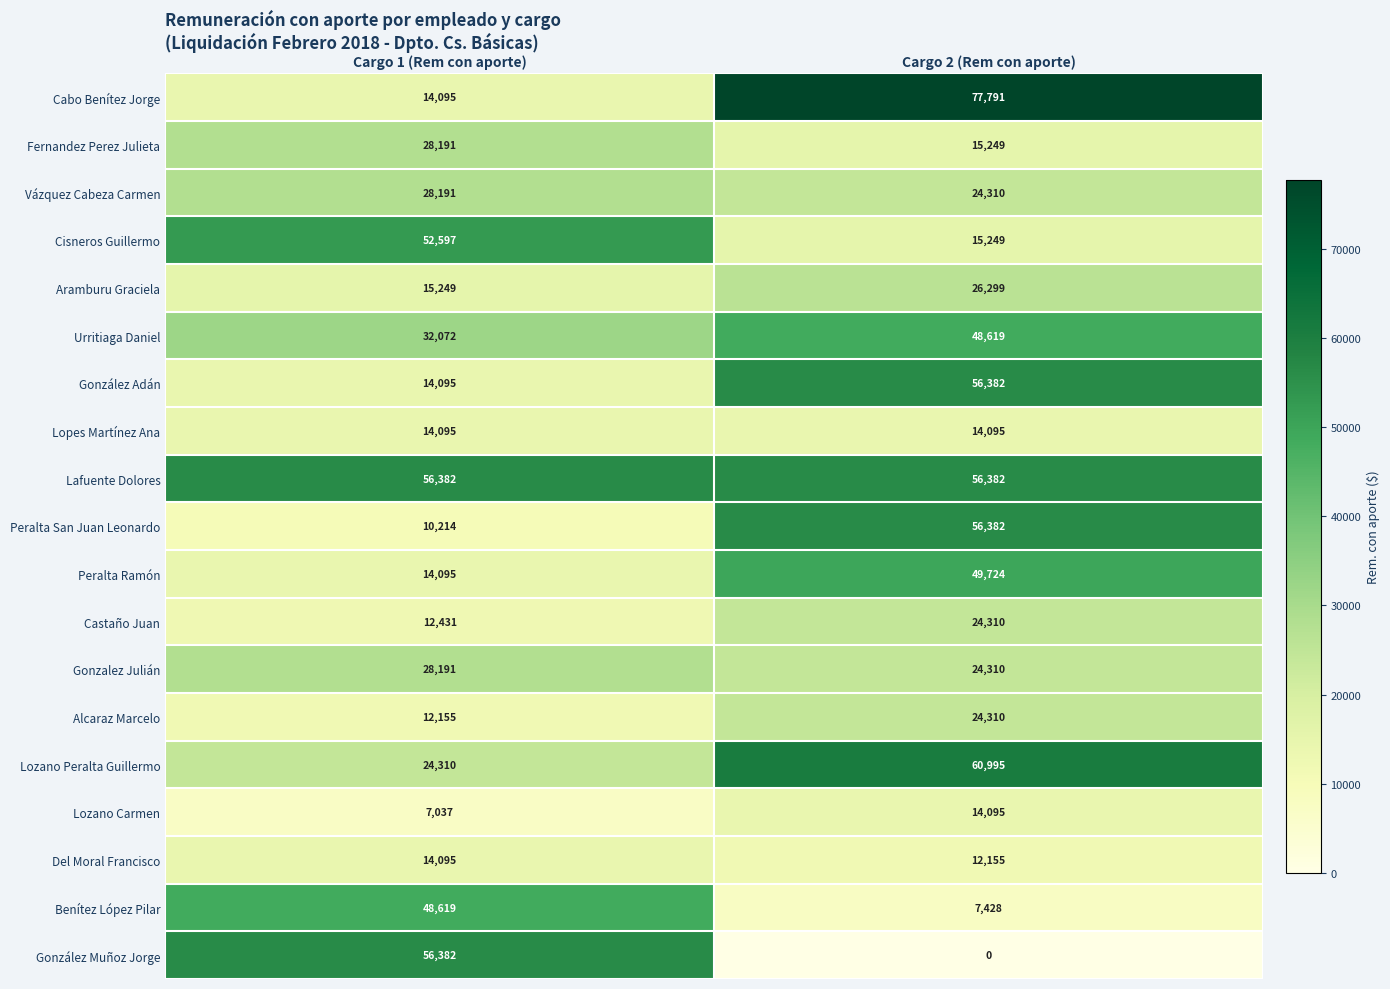

What is the total value across all series at Cargo 2 (Rem con aporte)?

608085